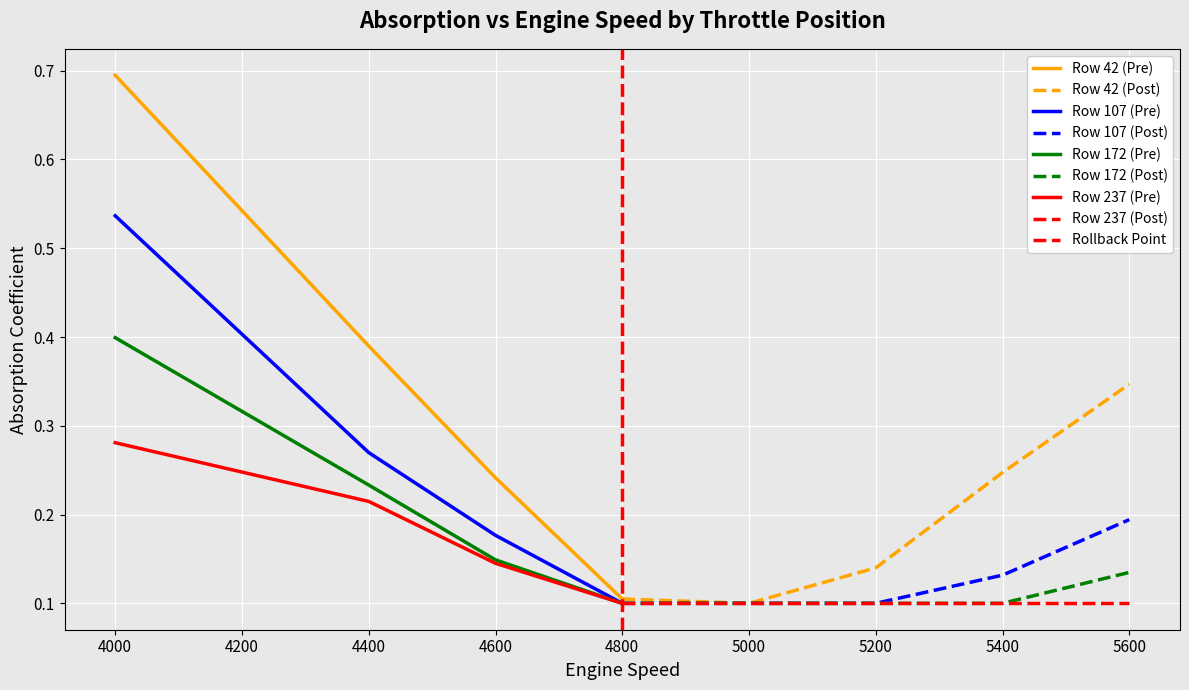

At which label is Row 172 (Pre) closest to 0?

4800